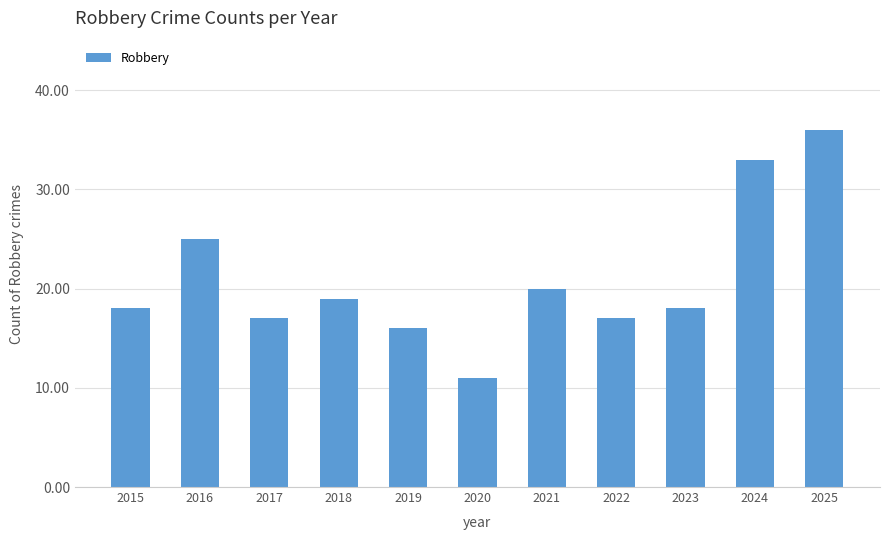

What is the minimum value shown in the chart?

11